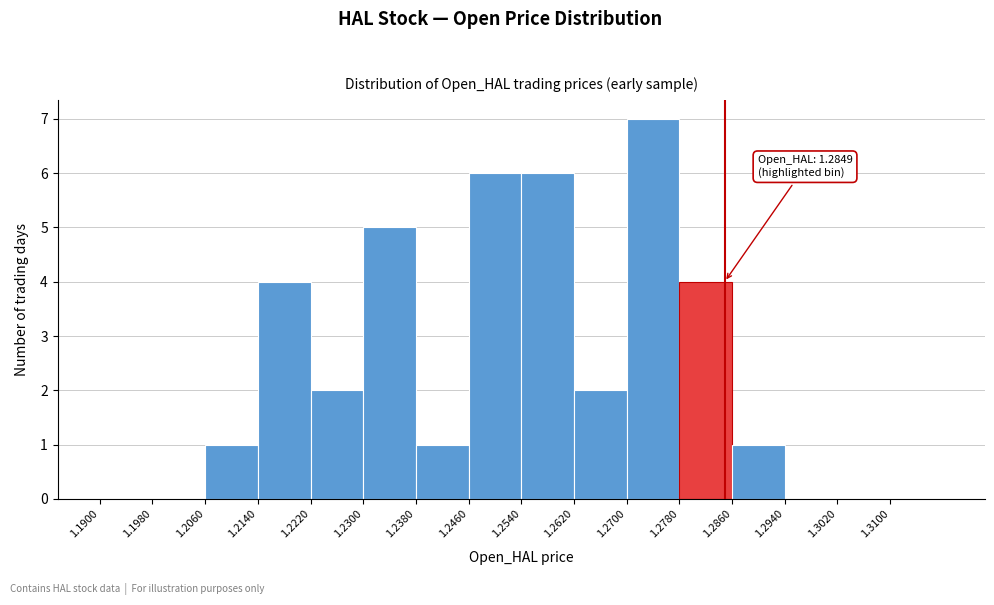

Over which range of the x-axis is the bar tallest?

1.270 to 1.278